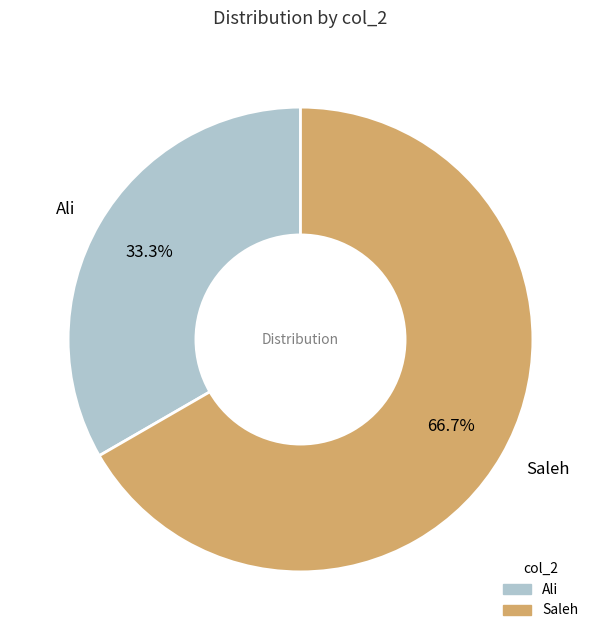

Is Ali the majority of the pie?

No